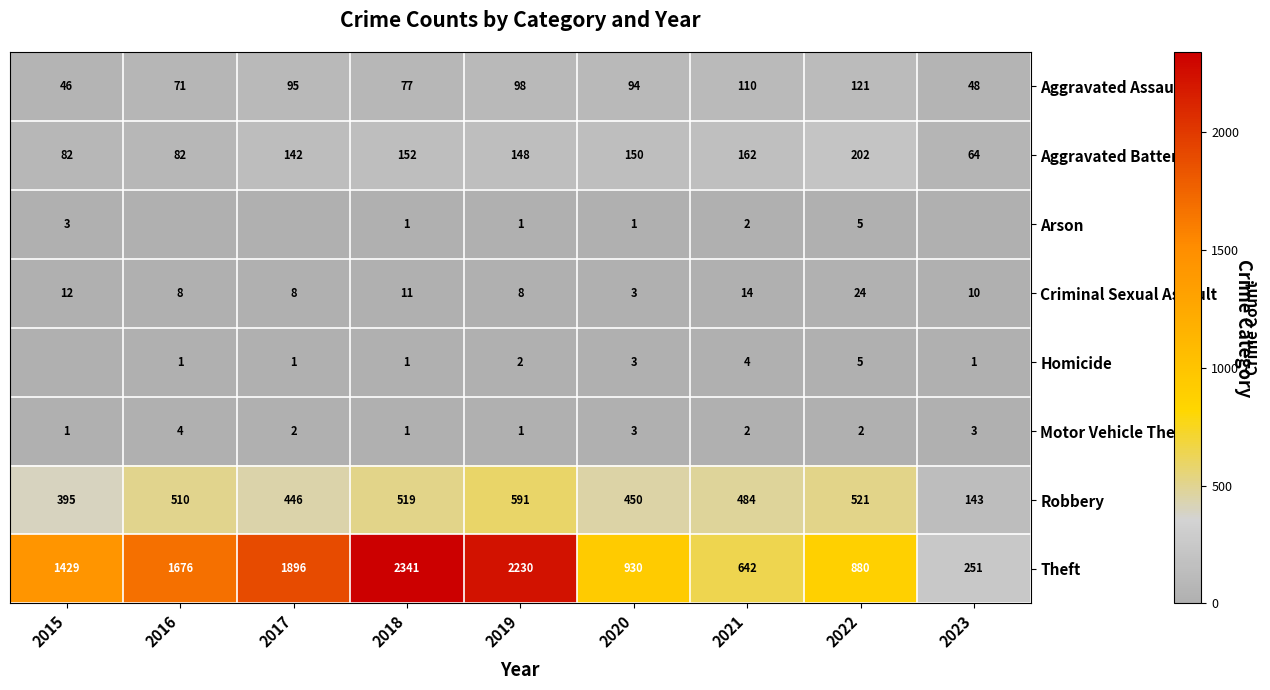

What is the difference between the highest and lowest values at 2020?

929